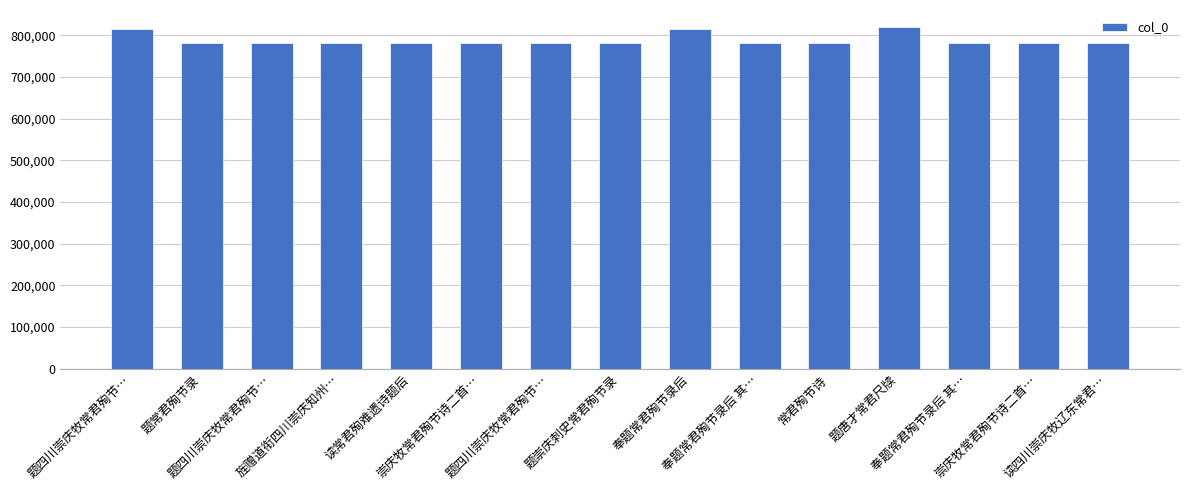

The chart shows a value of 819424 at 题唐才常君尺牍. True or false?

True